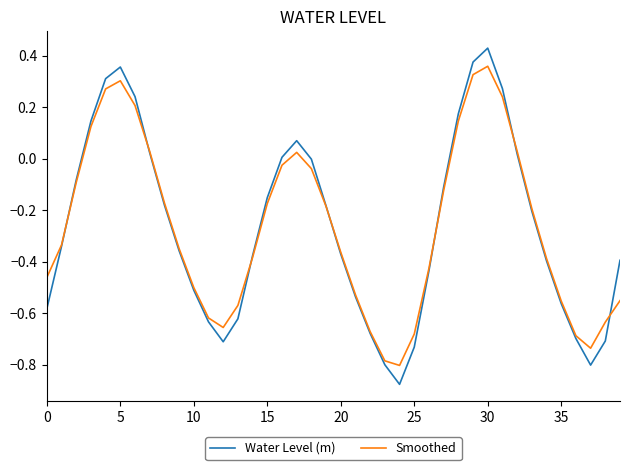

Which series has the largest range (max minus min)?

Water Level (m)